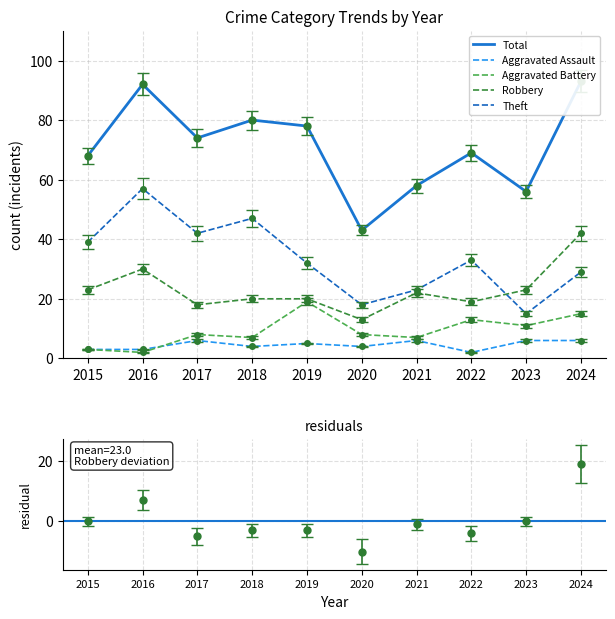

At which category does the chart reach its peak across all series?

2024